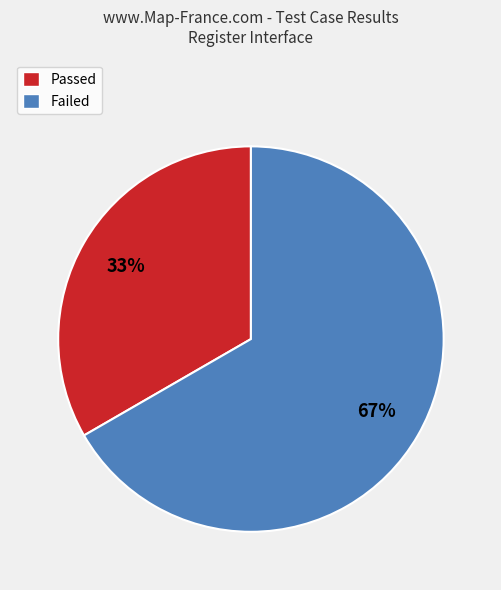

How many slices are in this pie chart?

2